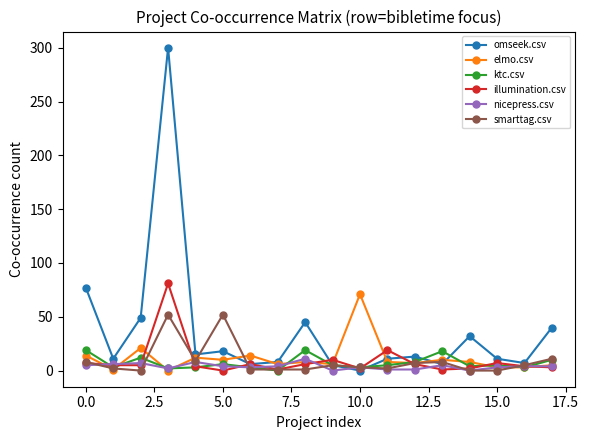

Which series has the largest range (max minus min)?

omseek.csv